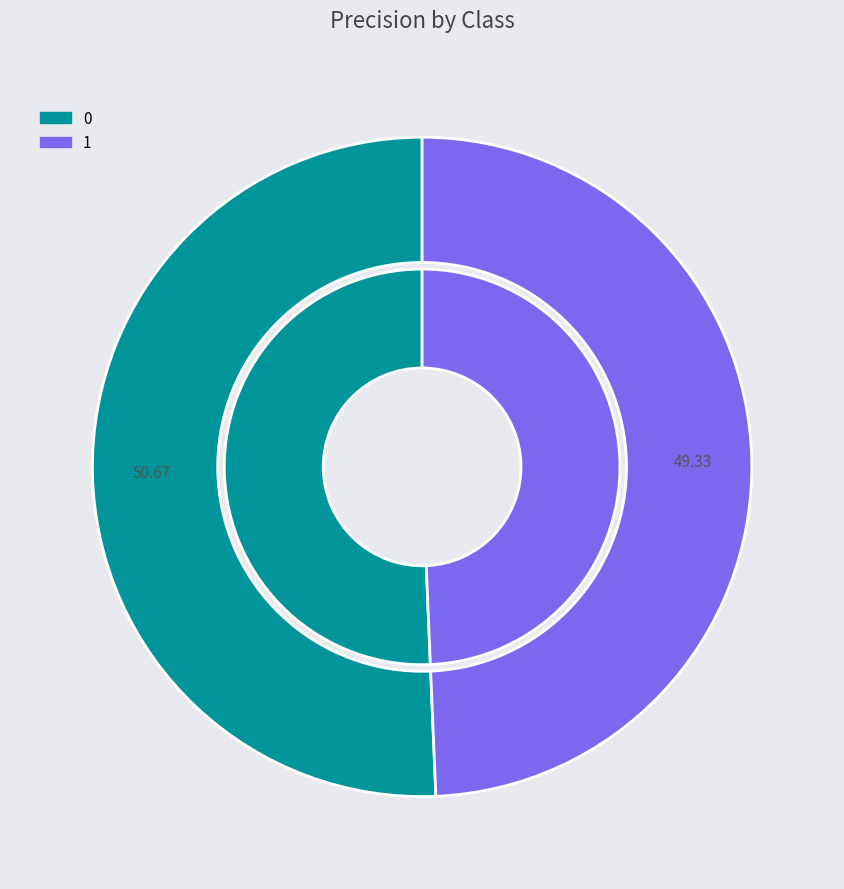

To the nearest percent, what percentage of the pie is 0?

51%